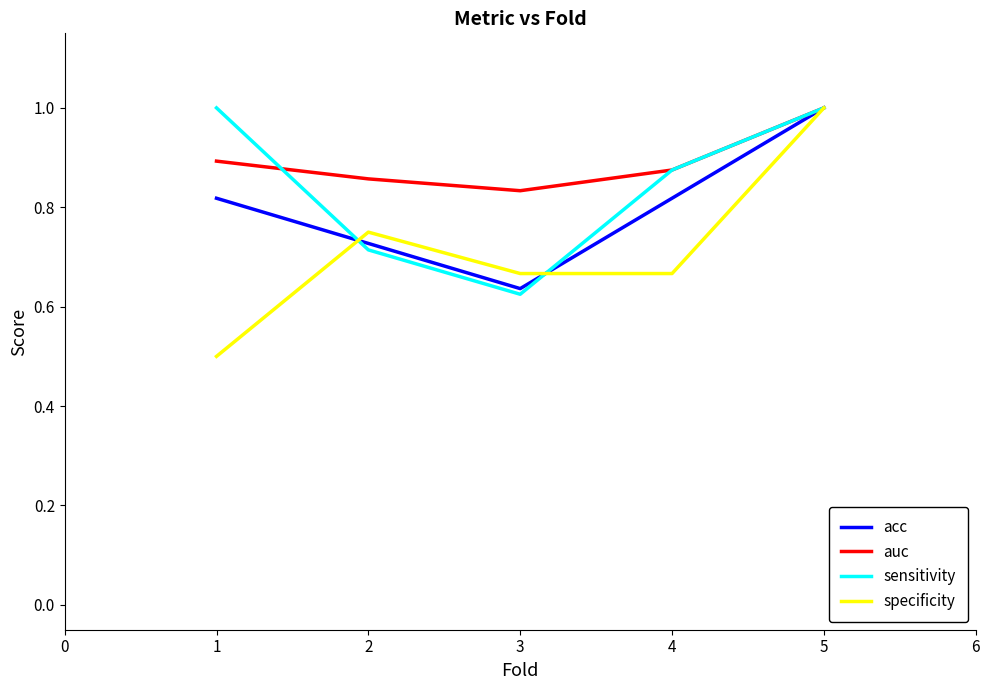

Which series has the largest total across all categories?

auc